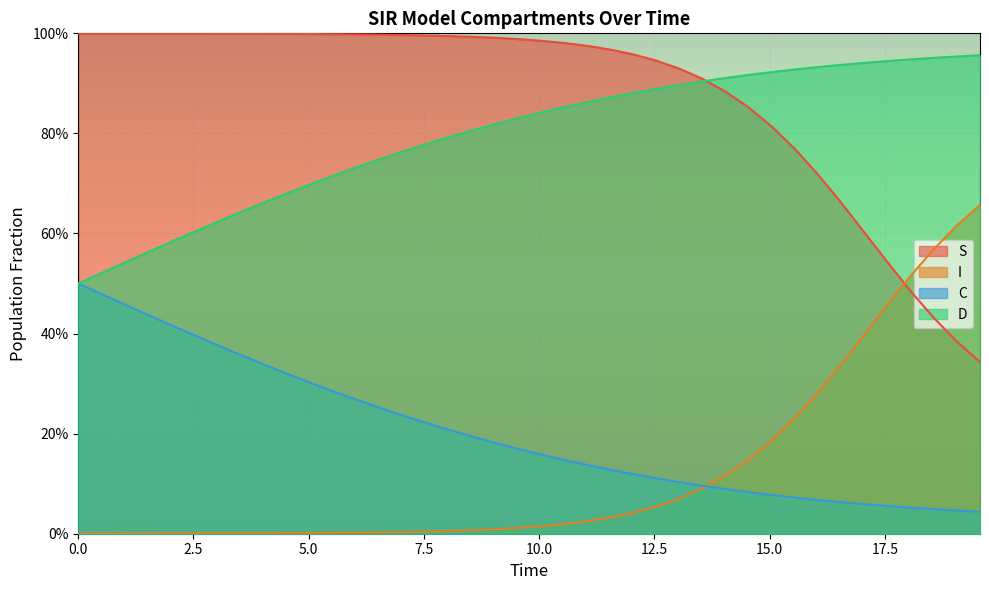

True or false: I has more than 0 interior local peaks.

False